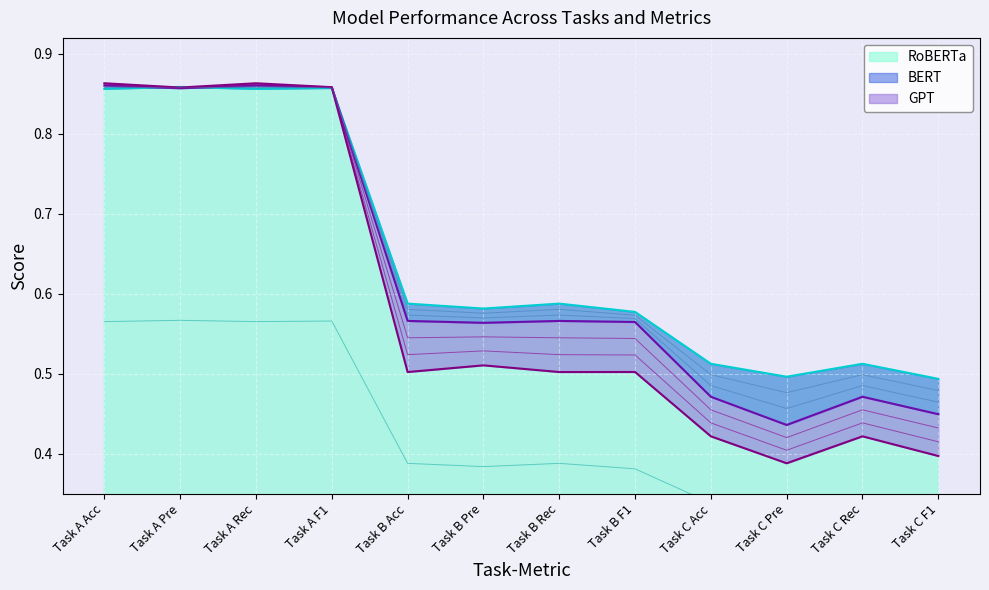

Reading right to left, list all the values displayed in this chart.

GPT: Task C F1=0.4	Task C Rec=0.4	Task C Pre=0.4	Task C Acc=0.4	Task B F1=0.5	Task B Rec=0.5	Task B Pre=0.5	Task B Acc=0.5	Task A F1=0.9	Task A Rec=0.9	Task A Pre=0.9	Task A Acc=0.9
BERT: Task C F1=0.4	Task C Rec=0.5	Task C Pre=0.4	Task C Acc=0.5	Task B F1=0.6	Task B Rec=0.6	Task B Pre=0.6	Task B Acc=0.6	Task A F1=0.9	Task A Rec=0.9	Task A Pre=0.9	Task A Acc=0.9
RoBERTa: Task C F1=0.5	Task C Rec=0.5	Task C Pre=0.5	Task C Acc=0.5	Task B F1=0.6	Task B Rec=0.6	Task B Pre=0.6	Task B Acc=0.6	Task A F1=0.9	Task A Rec=0.9	Task A Pre=0.9	Task A Acc=0.9